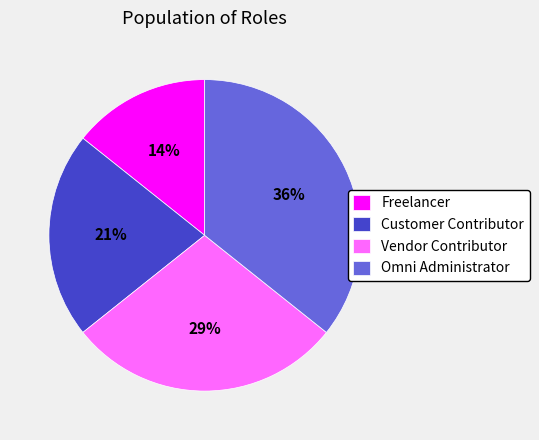

To the nearest percent, what percentage of the pie is Freelancer?

14%